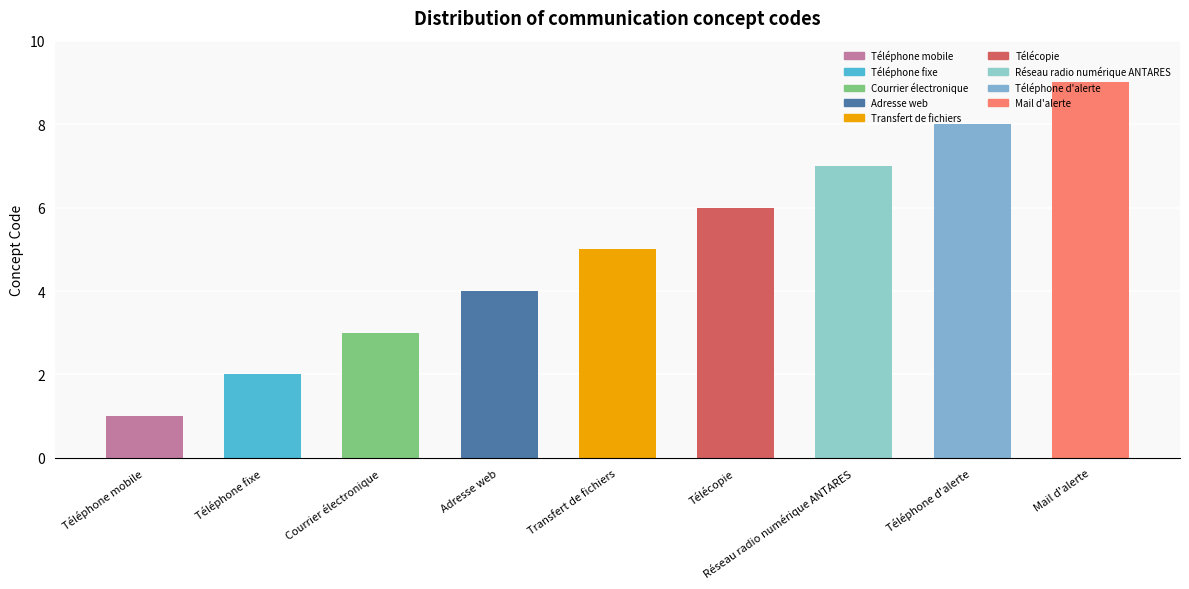

Count the number of data series in this chart.

1